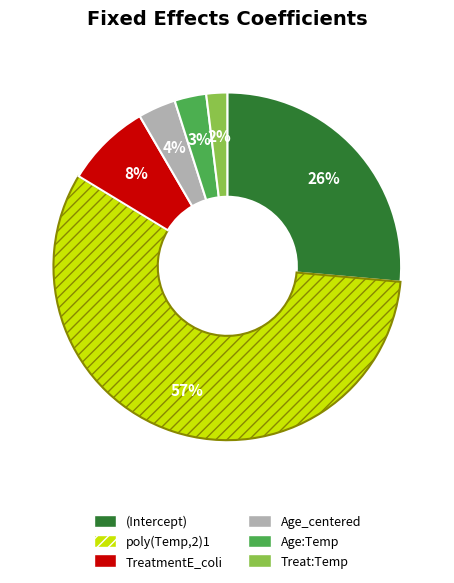

Does any single category account for the majority?

Yes